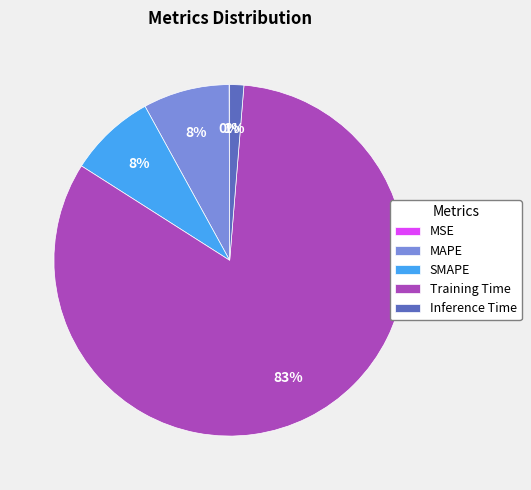

What is the majority slice?

Training Time